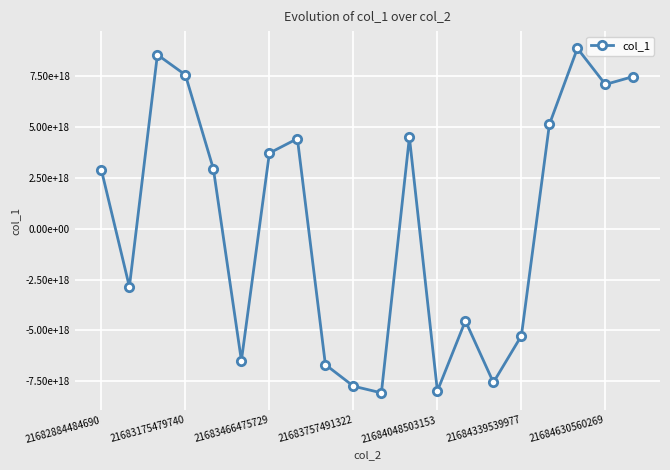

What is the smallest value displayed?

-8076344236847150080